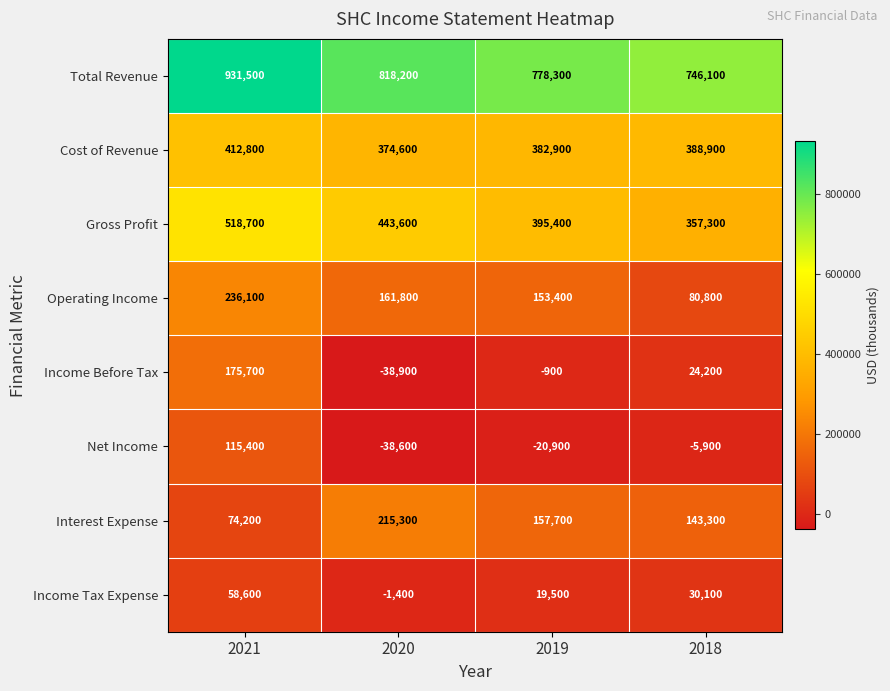

List the series in order of their peak value, lowest first.

Income Tax Expense, Net Income, Income Before Tax, Interest Expense, Operating Income, Cost of Revenue, Gross Profit, Total Revenue